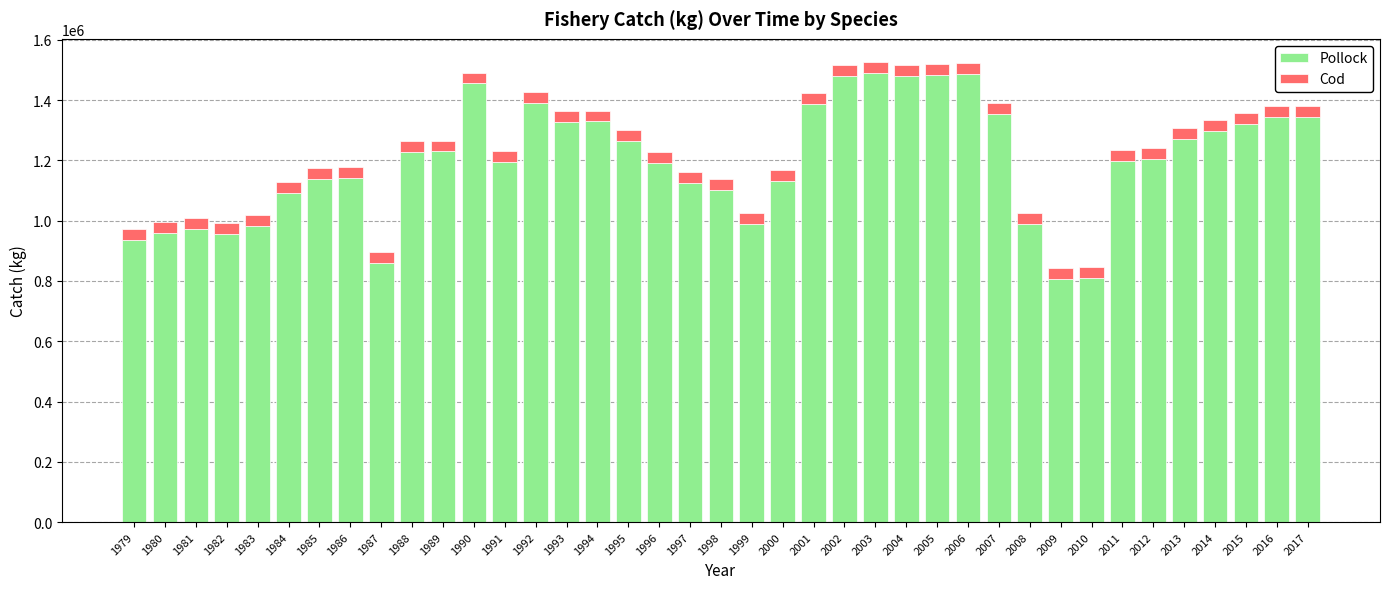

Are the bars horizontal?

No